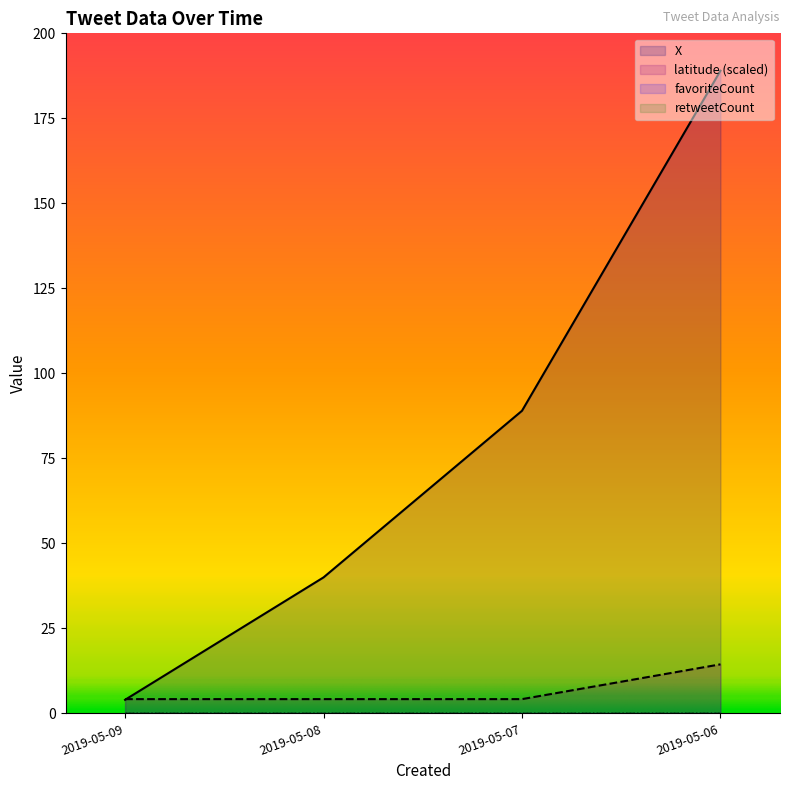

Is it true that latitude equals 1.4 at 2019-05-08?

False